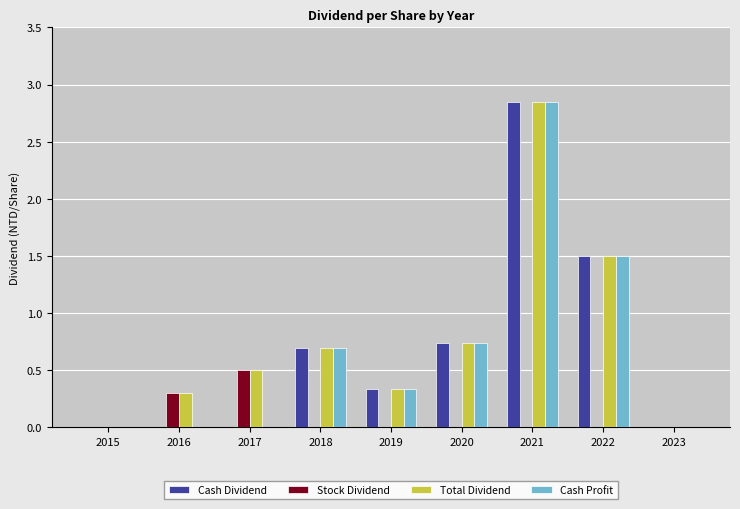

Are the bars horizontal?

No